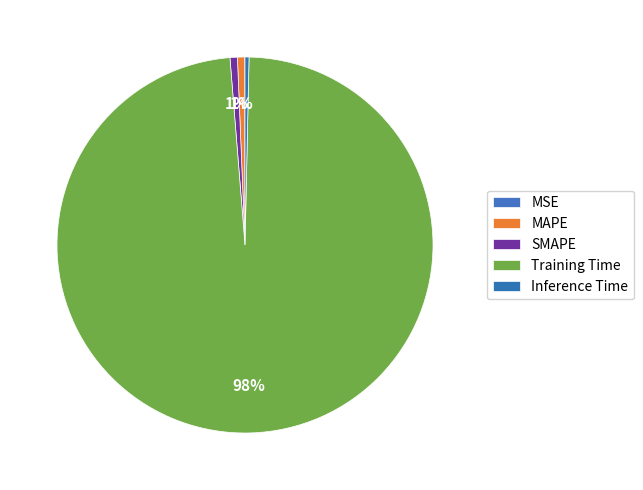

Is the sum of Training Time and Inference Time greater than half?

Yes